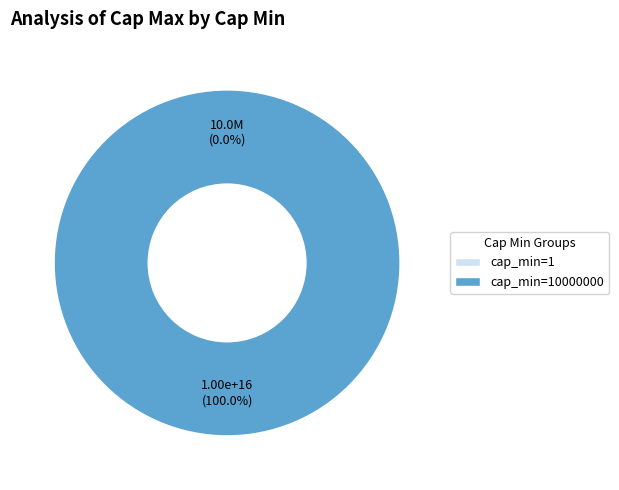

Which category has the biggest portion of the pie?

10000000